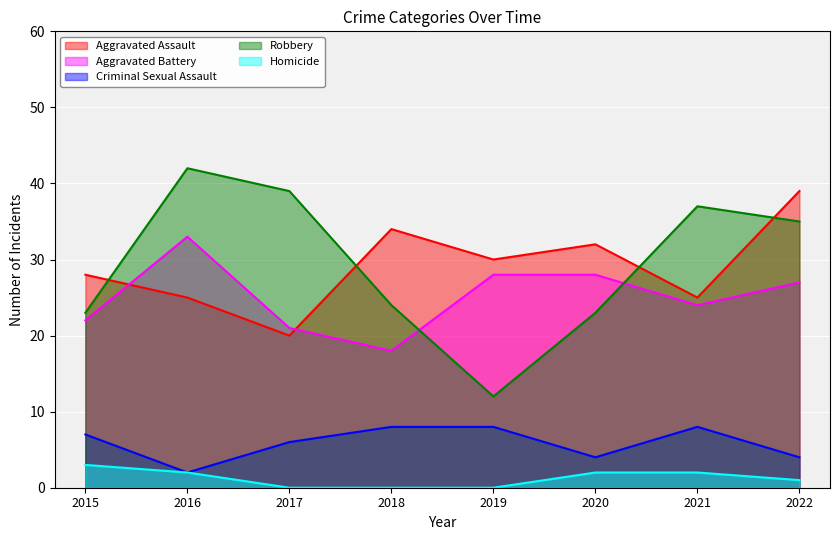

What is the minimum value for Criminal Sexual Assault?

2